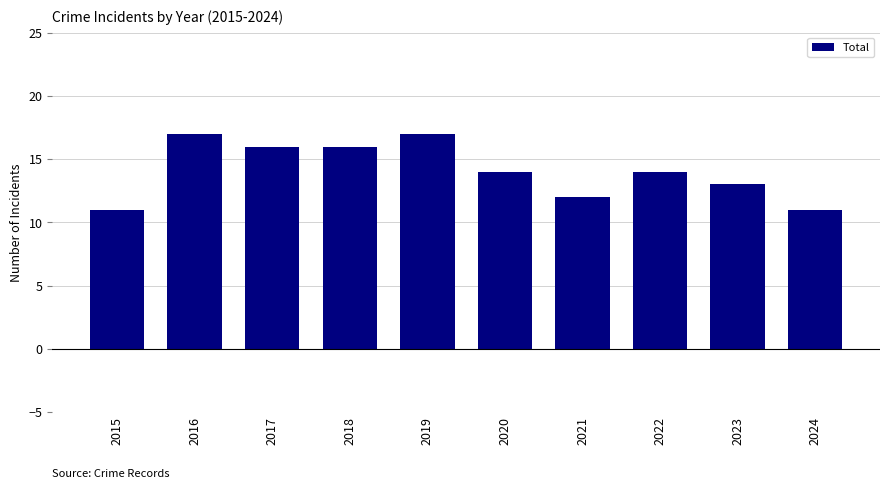

What is the change in value from 2015 to 2016?

+6